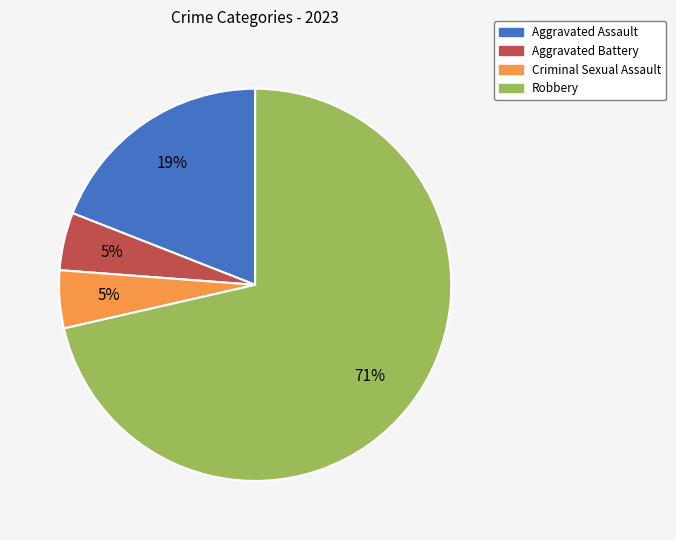

Between Aggravated Assault and Criminal Sexual Assault, which is larger?

Aggravated Assault